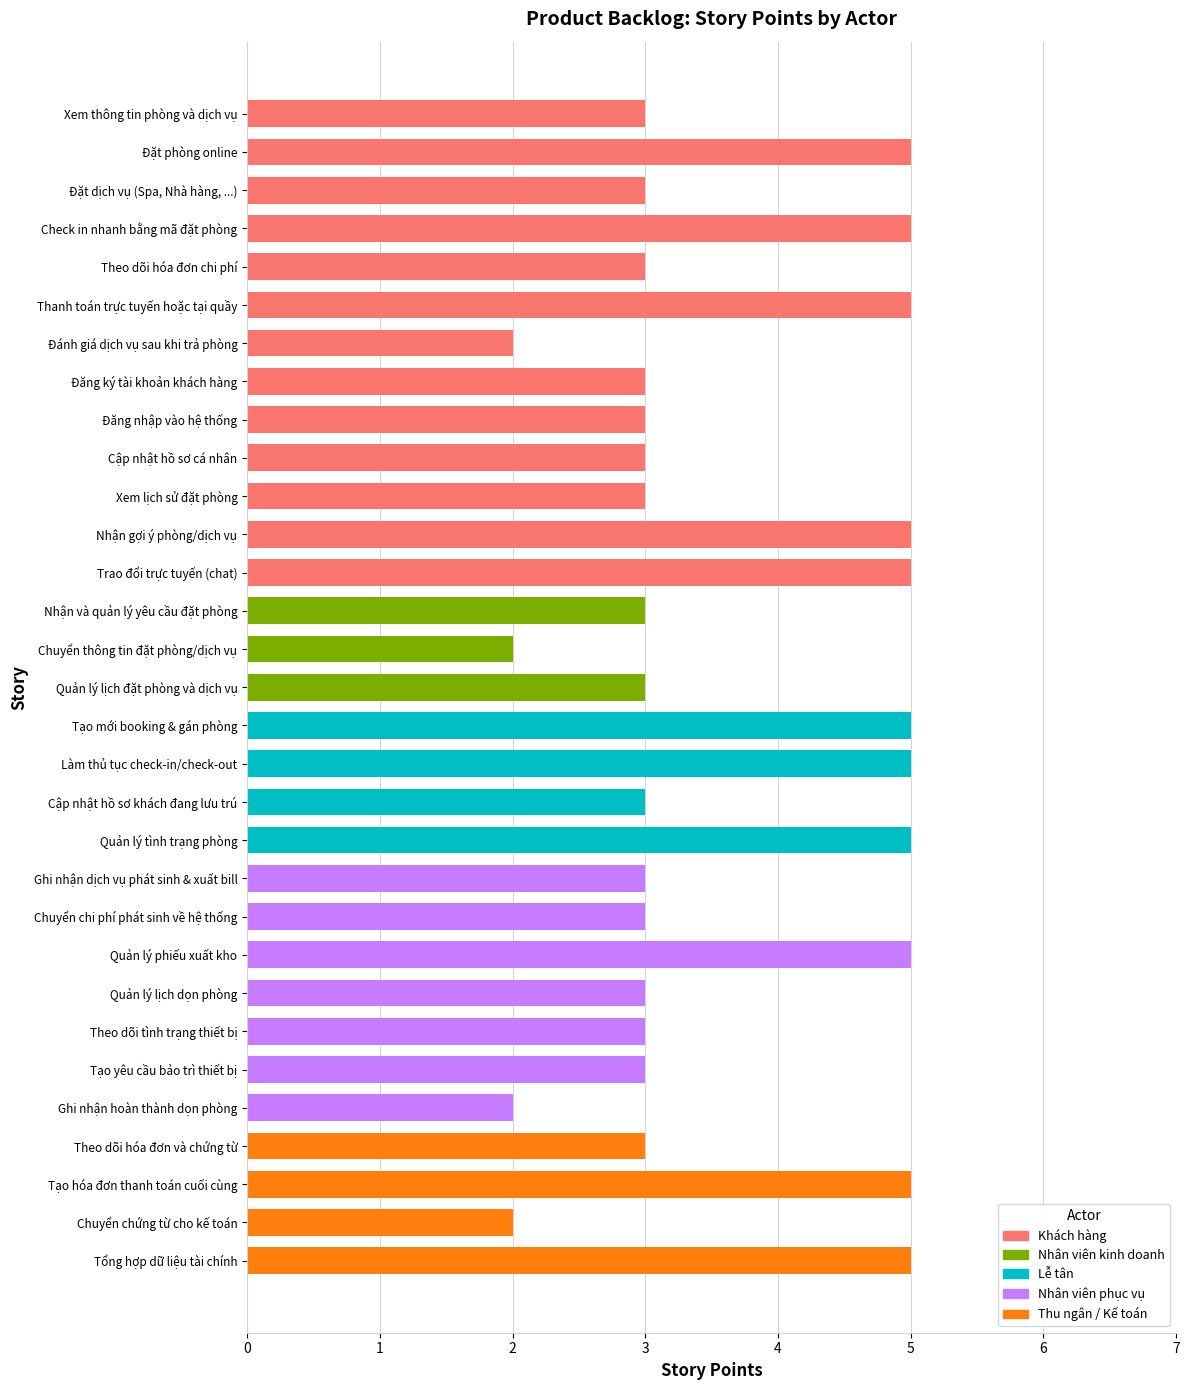

Which series has the widest spread of values?

Khách hàng